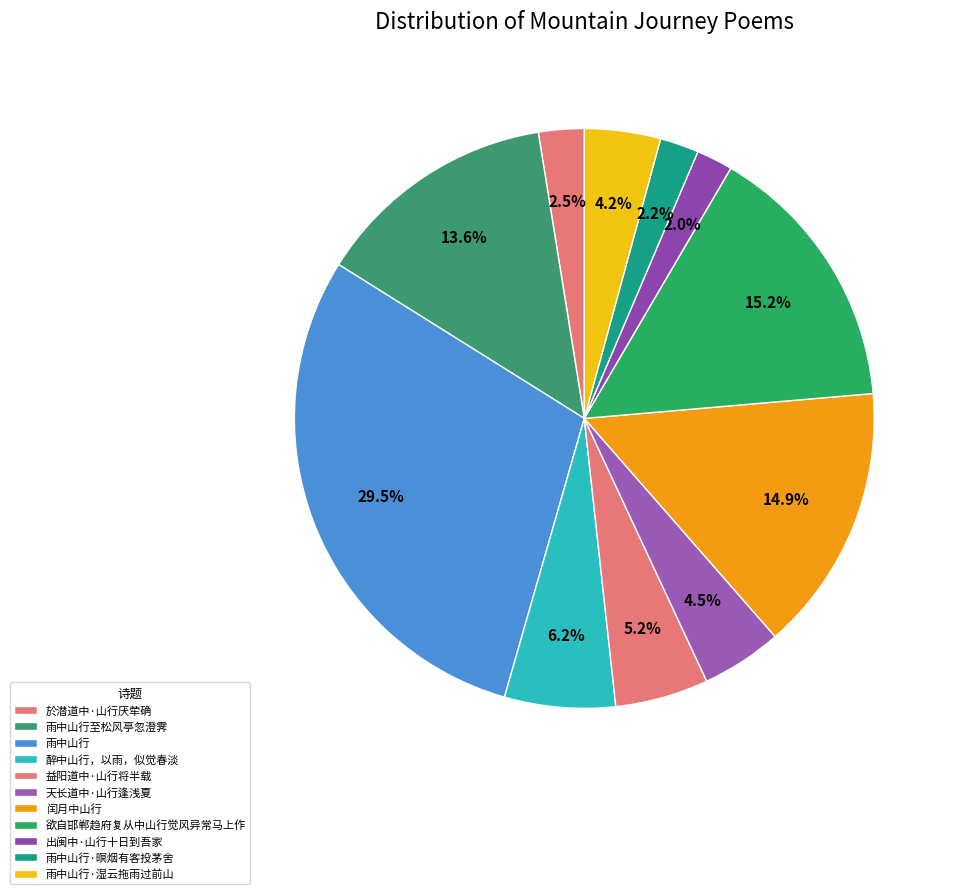

How many segments does this pie chart have?

11